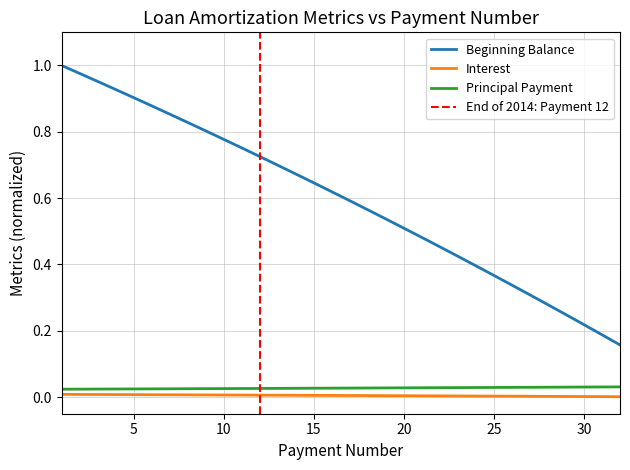

How many lines are shown in the chart?

3